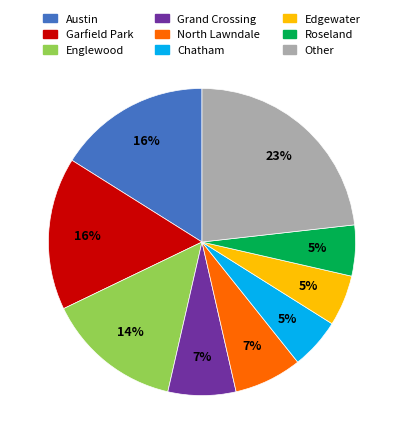

Is there any slice that represents more than half of the pie?

No